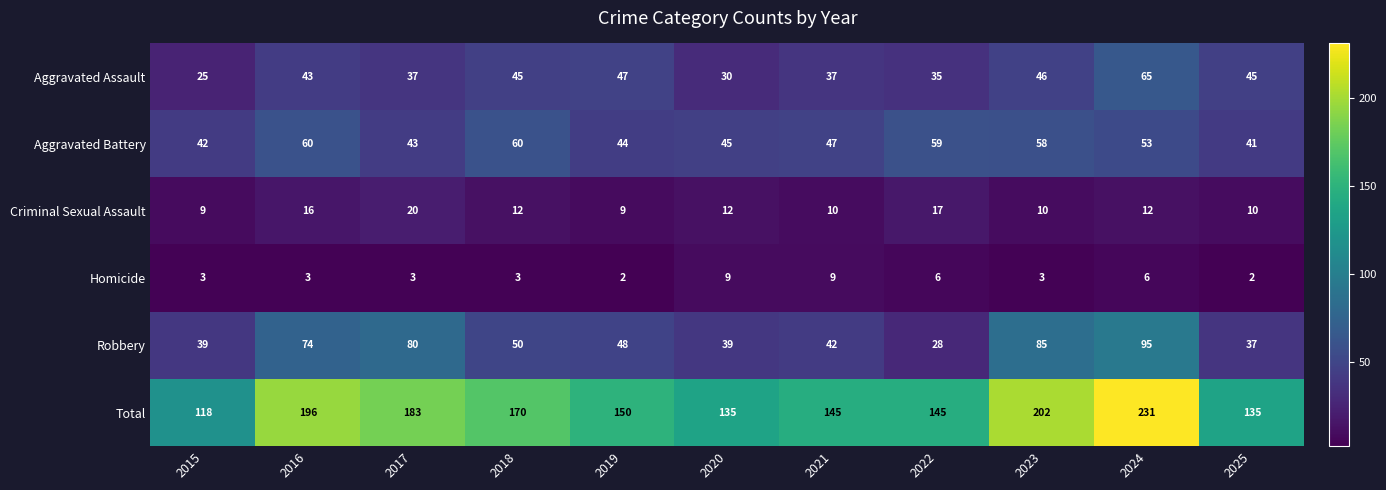

What is the sum of the Total values at 2024 and 2015?

349